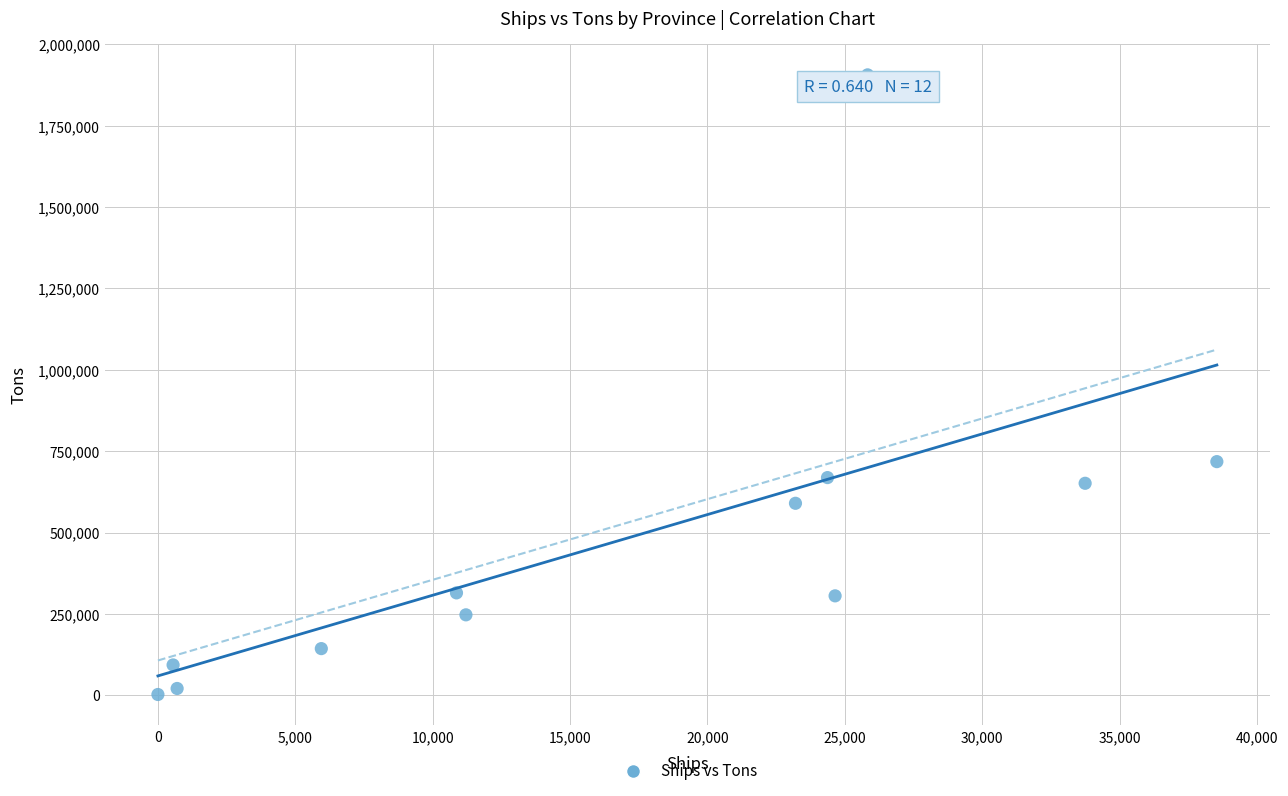

What is the average X value?

16635